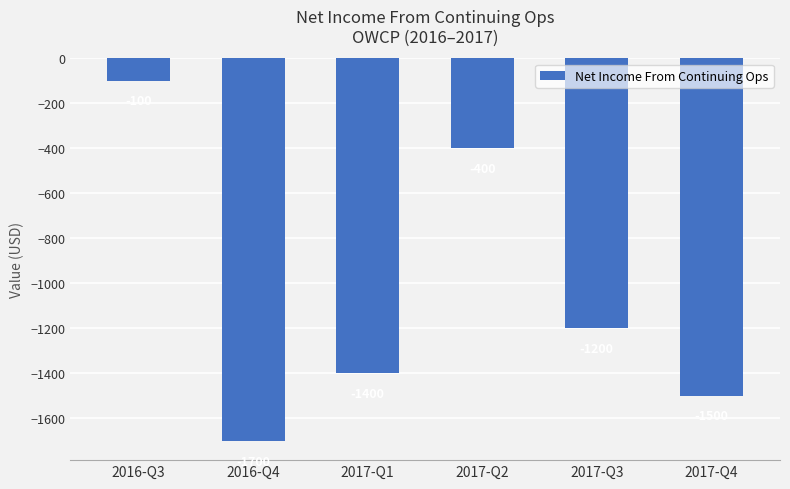

What is the difference between the maximum and minimum values?

1600